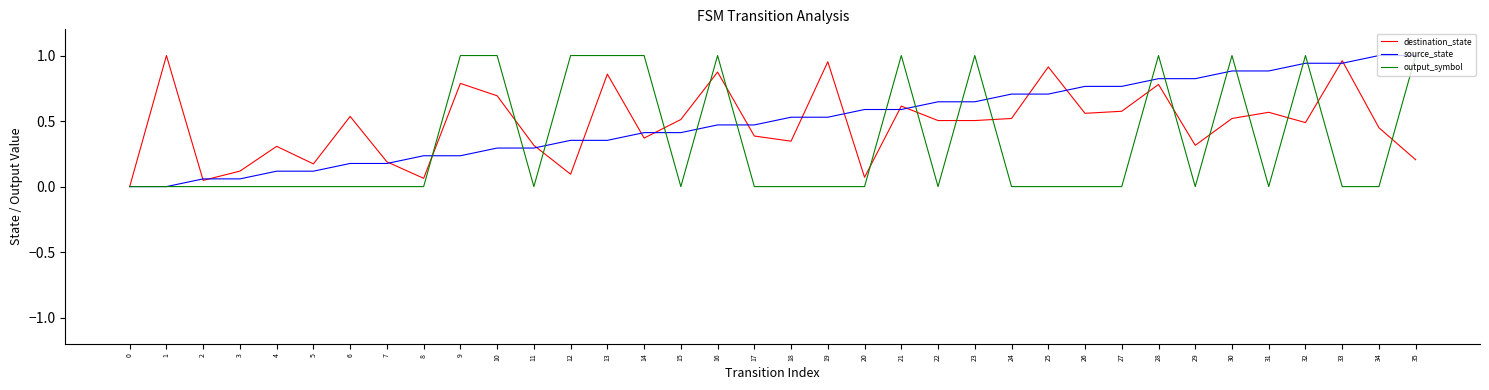

Count the output_symbol values in the range 0 to 1.

36